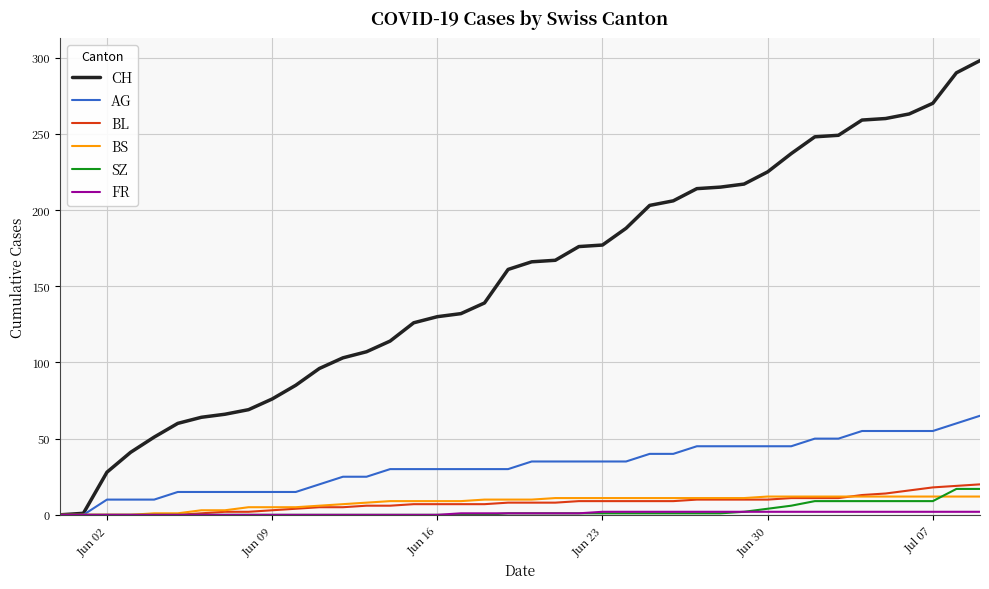

What is the greatest value displayed?

298